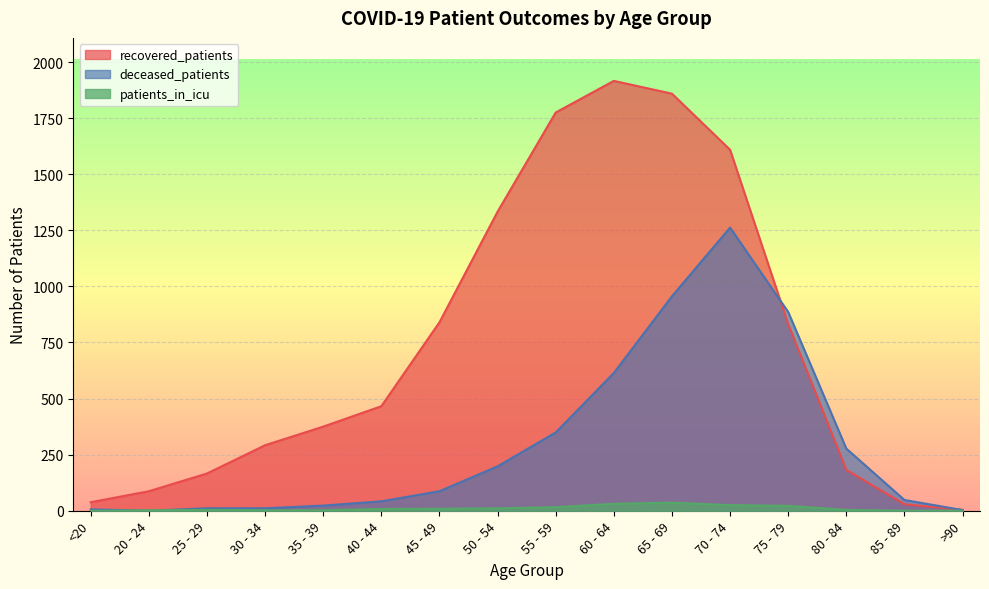

What is the average value of the patients_in_icu series?

11